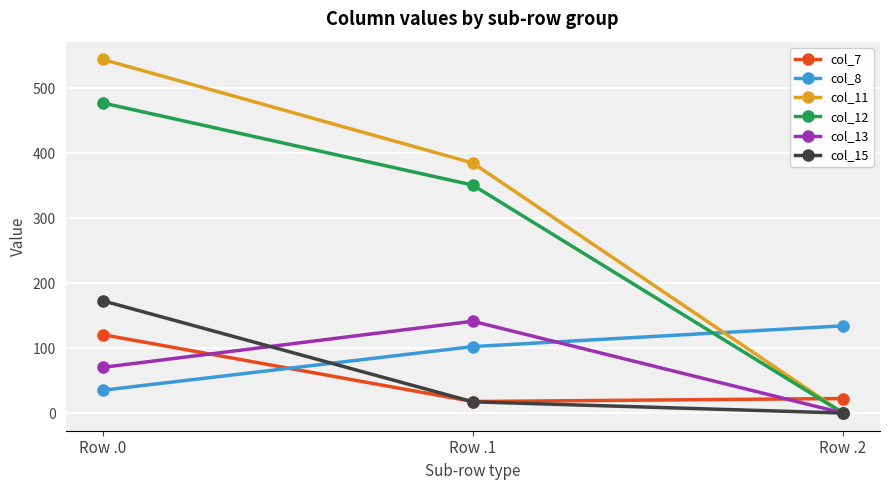

Is it true that col_11 equals 544.3 at Row .0?

True